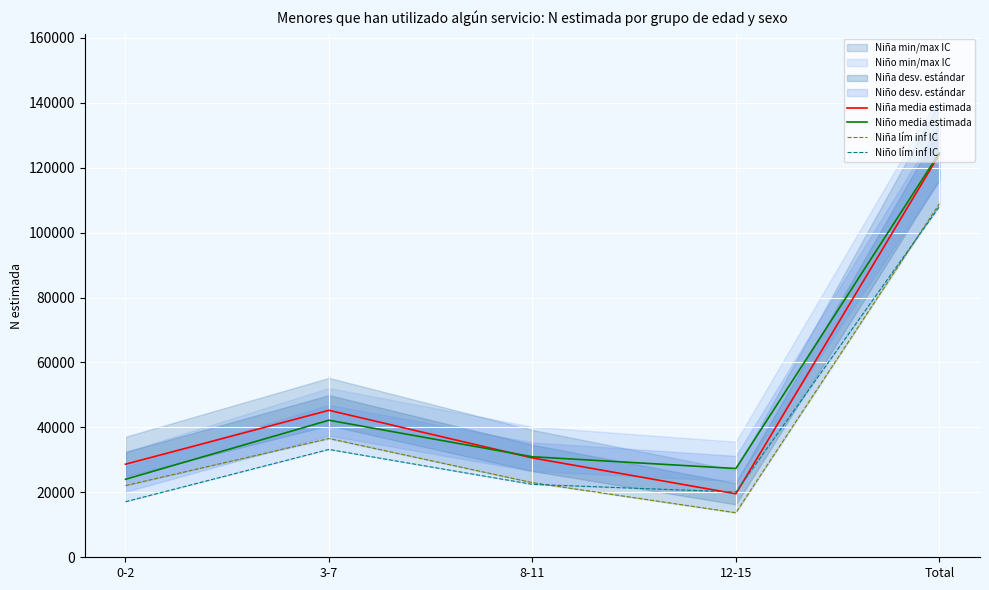

What position from the right is Total?

1